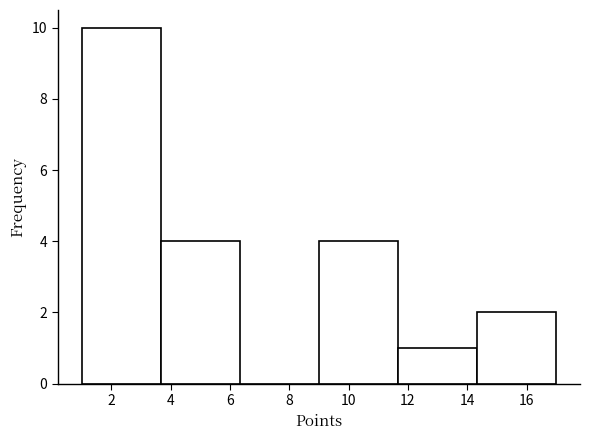

What is the height of the bar covering 14.4 to 17.0 on the x-axis? Neither the bar edges nor the heights are printed on the chart, so give them approximately, as read against the axes.

2